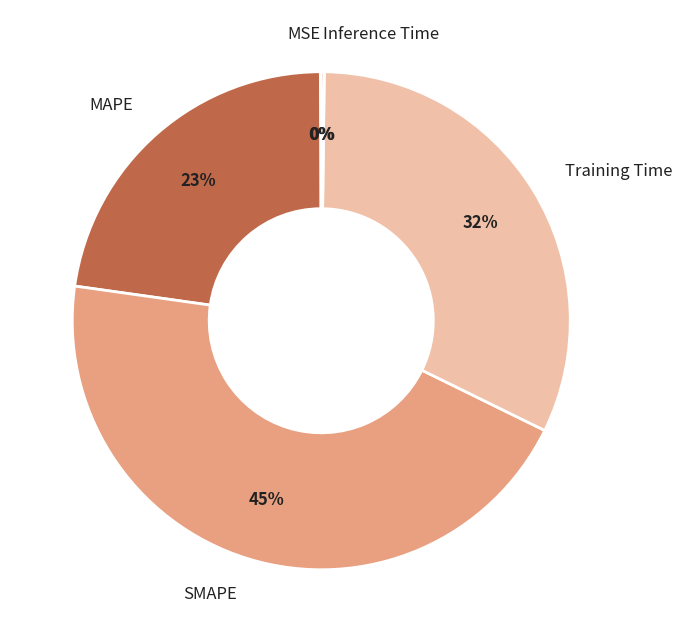

Is there any slice that represents more than half of the pie?

No